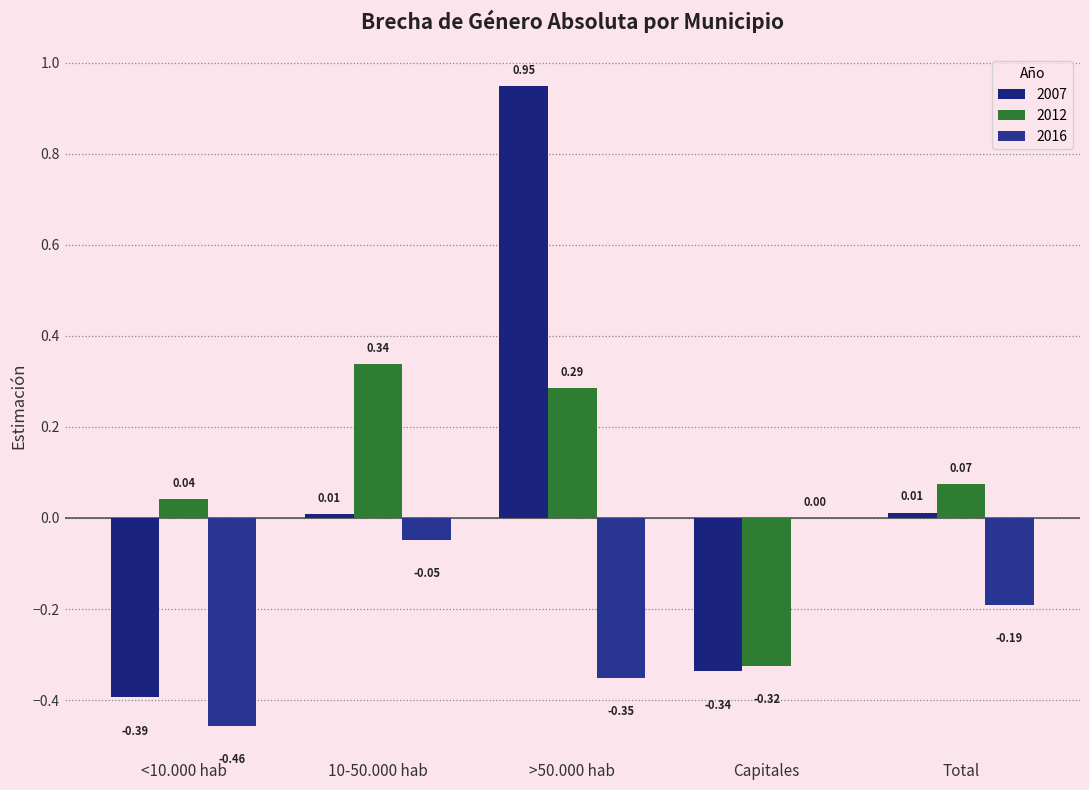

What is the difference between the 2007 values at <10.000 hab and >50.000 hab?

1.3